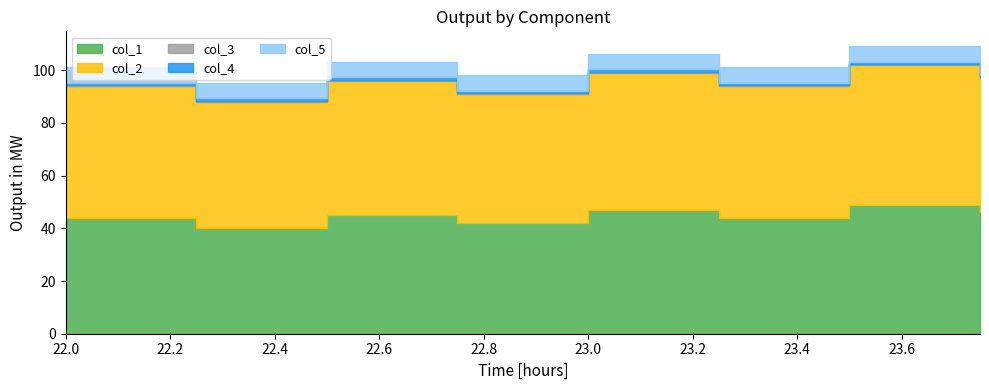

Reading right to left, list all the values displayed in this chart.

col_1: 46.0	49.0	44.0	47.0	42.0	45.0	40.0	44.0
col_2: 51.0	53.0	50.0	52.0	49.0	51.0	48.0	50.0
col_3: 0.2	0.2	0.2	0.2	0.2	0.2	0.2	0.2
col_4: 1.0	1.0	1.0	1.0	1.0	1.0	1.0	1.0
col_5: 6.0	6.0	6.0	6.0	6.0	6.0	6.0	6.0